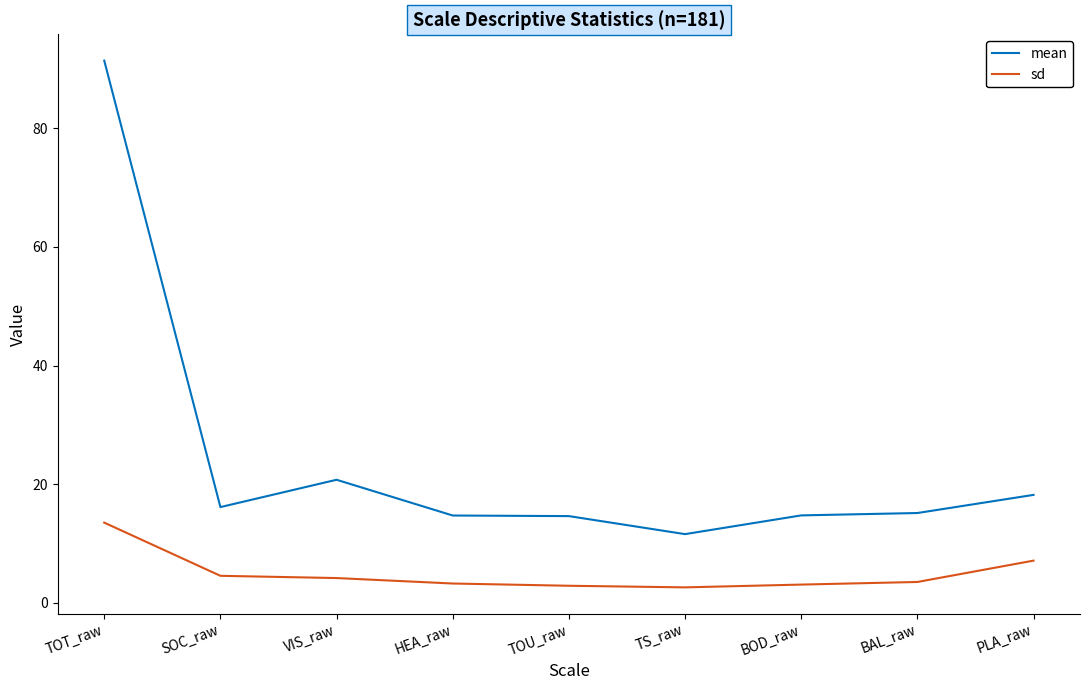

How many lines are shown in the chart?

2